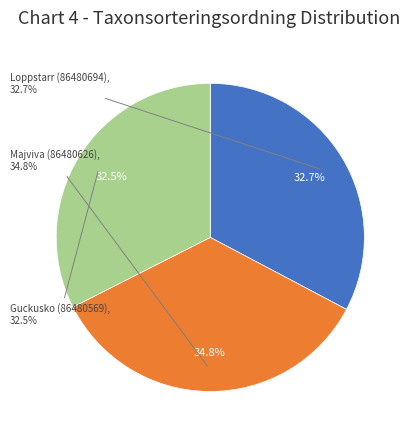

Is it true that Guckusko (86480569) is 32% of the pie?

True